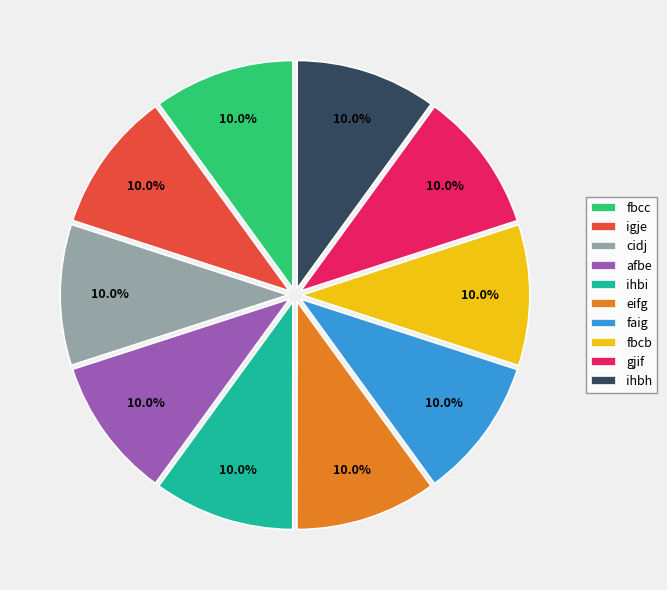

What is the ratio of the value at gjif to the value at igje?

1.0